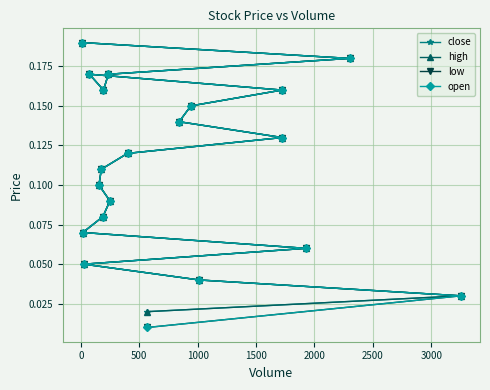

In close, how many points are lower than both neighbors (excluding endpoints)?

1